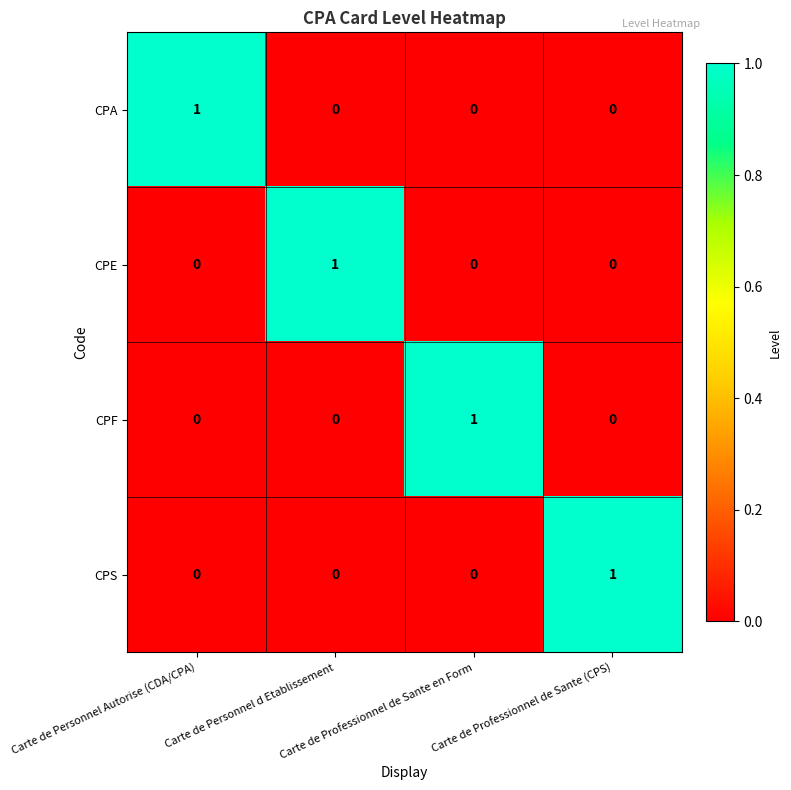

At how many categories does at least one series exceed 0?

4